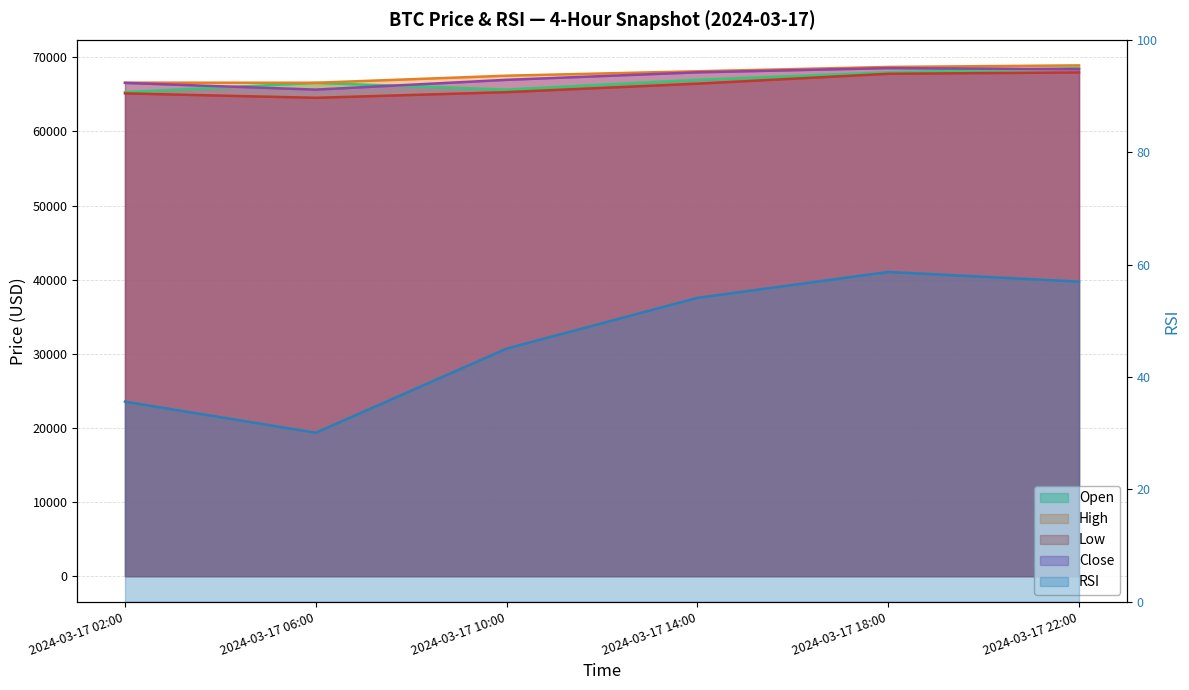

True or false: open and high intersect in this chart.

False